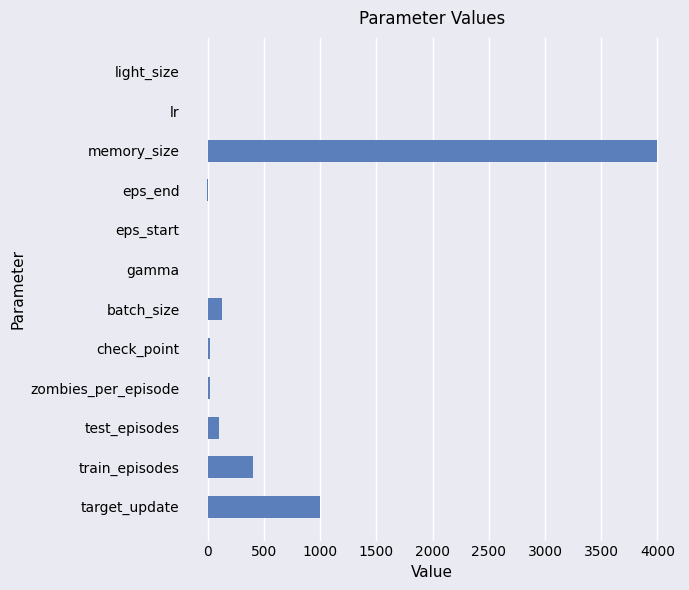

What is the change in value from test_episodes to memory_size?

+3900.0